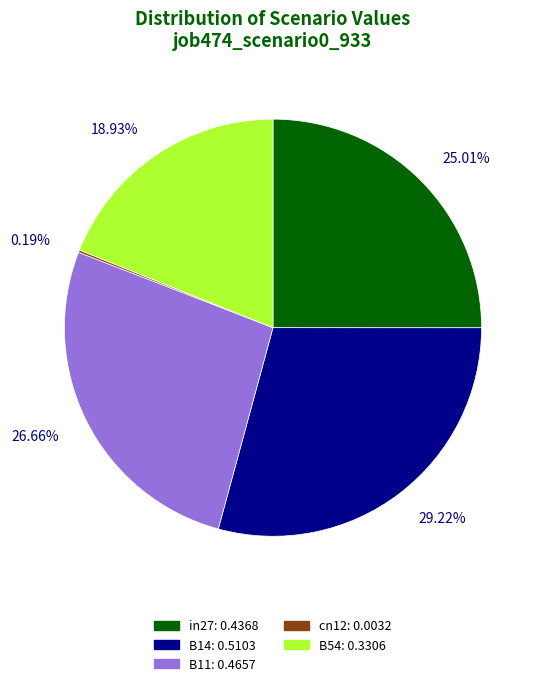

Between B11 and B54, which is larger?

B11